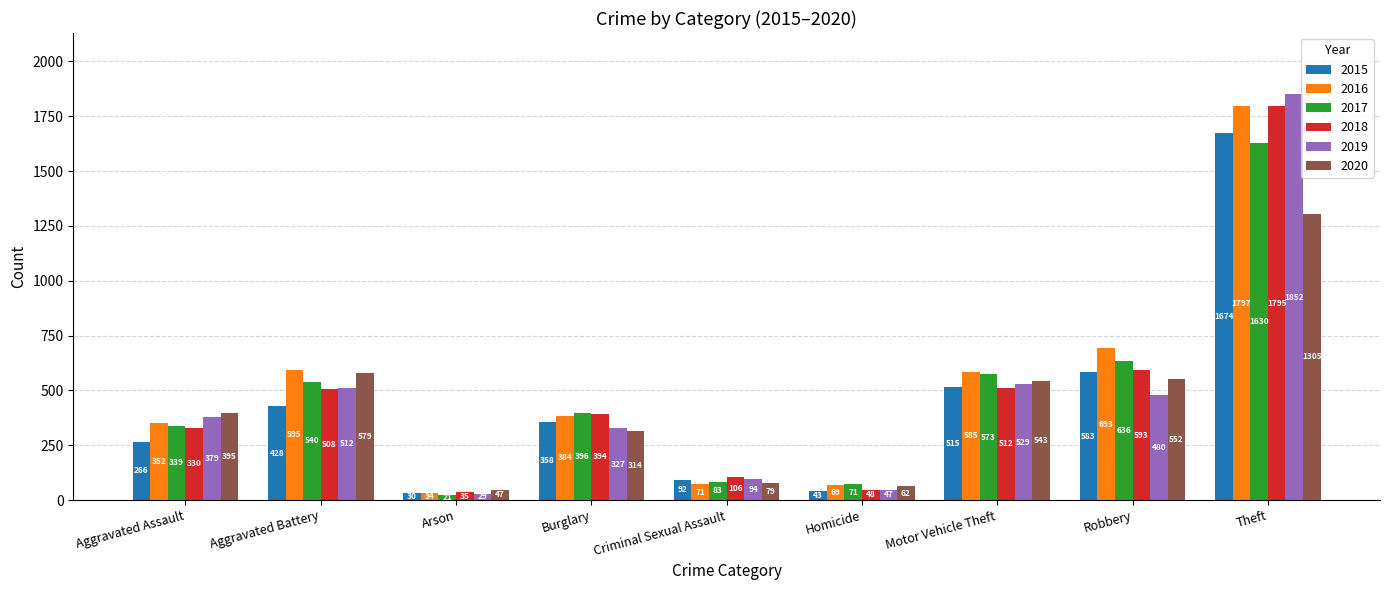

What is the label of the 7th bar from the left?

Motor Vehicle Theft